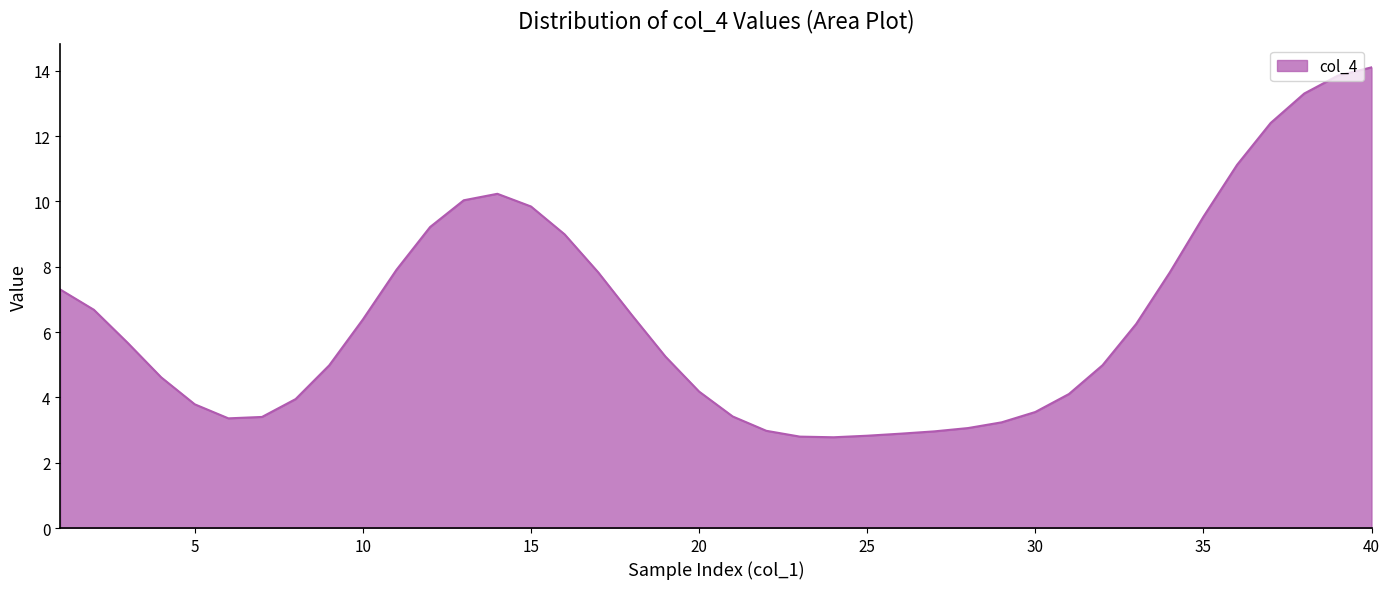

What is the difference between the maximum and minimum values?

11.3